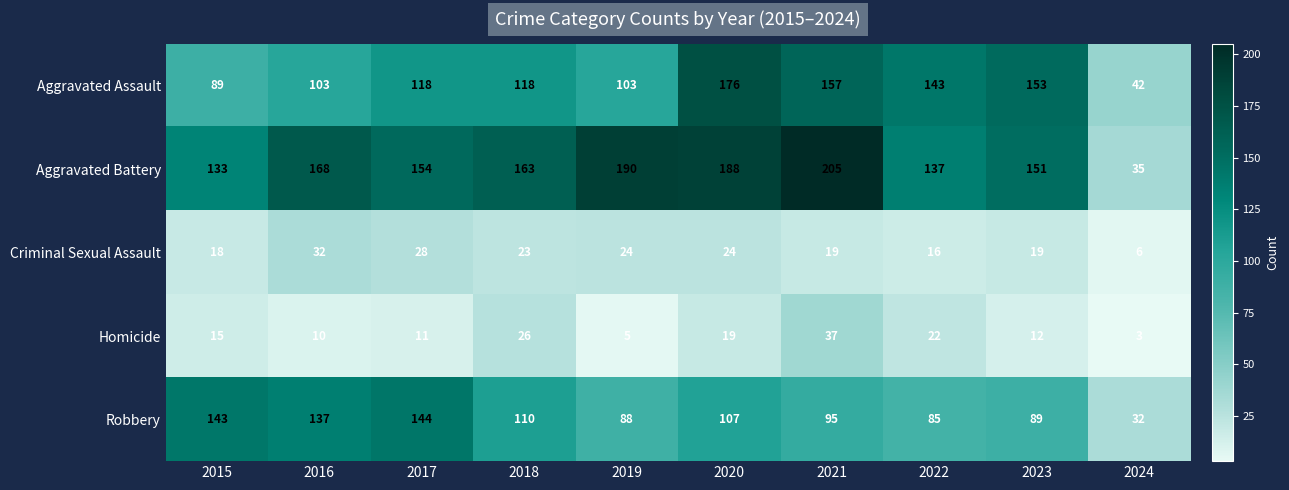

What value does the Homicide series have at 2023?

12